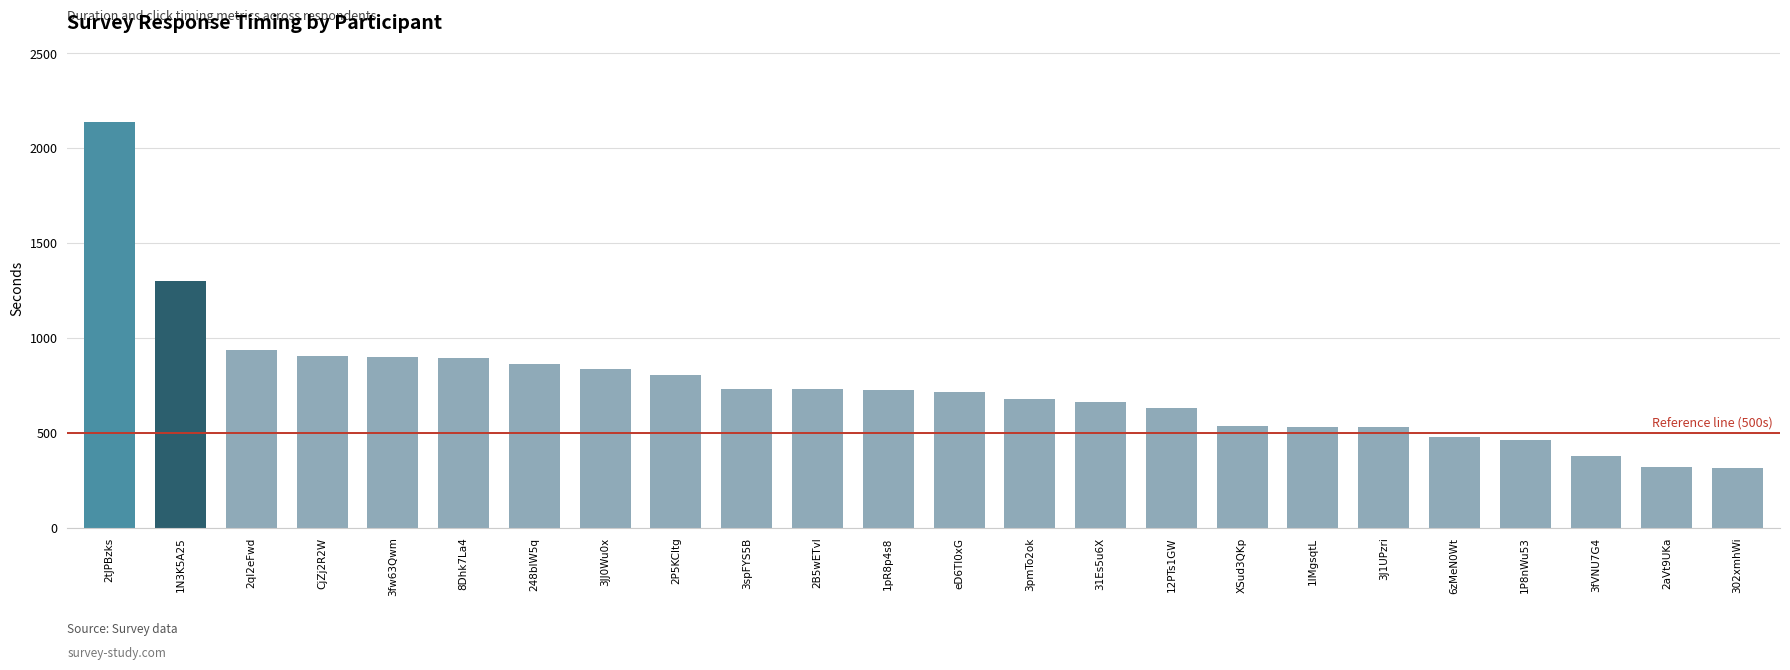

What is the change in value from 31Es5u6X to 6zMeN0Wt?

-182